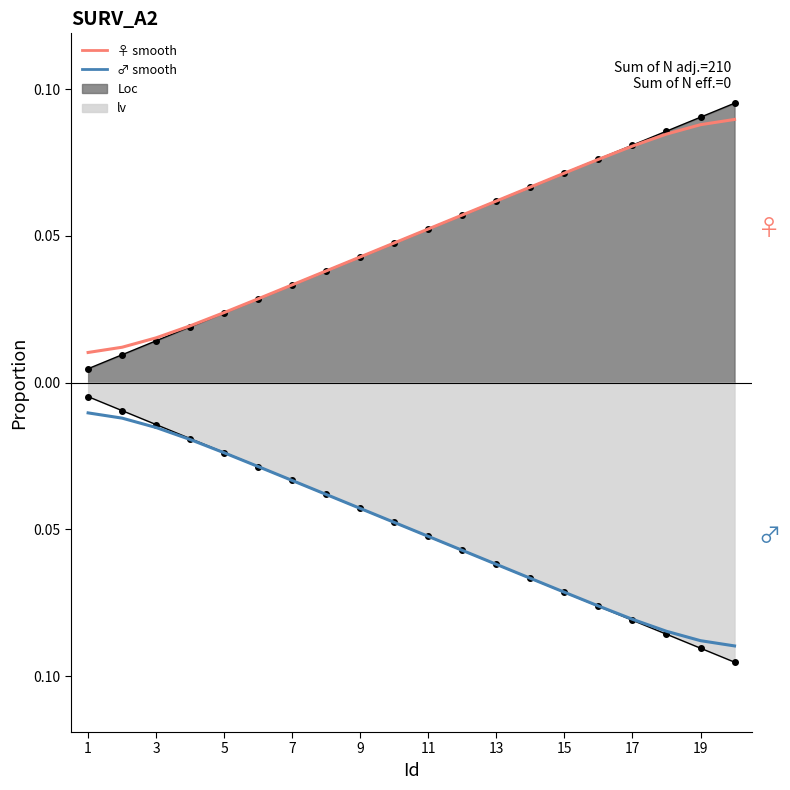

What is the average value of the ♂ smooth series?

-0.1